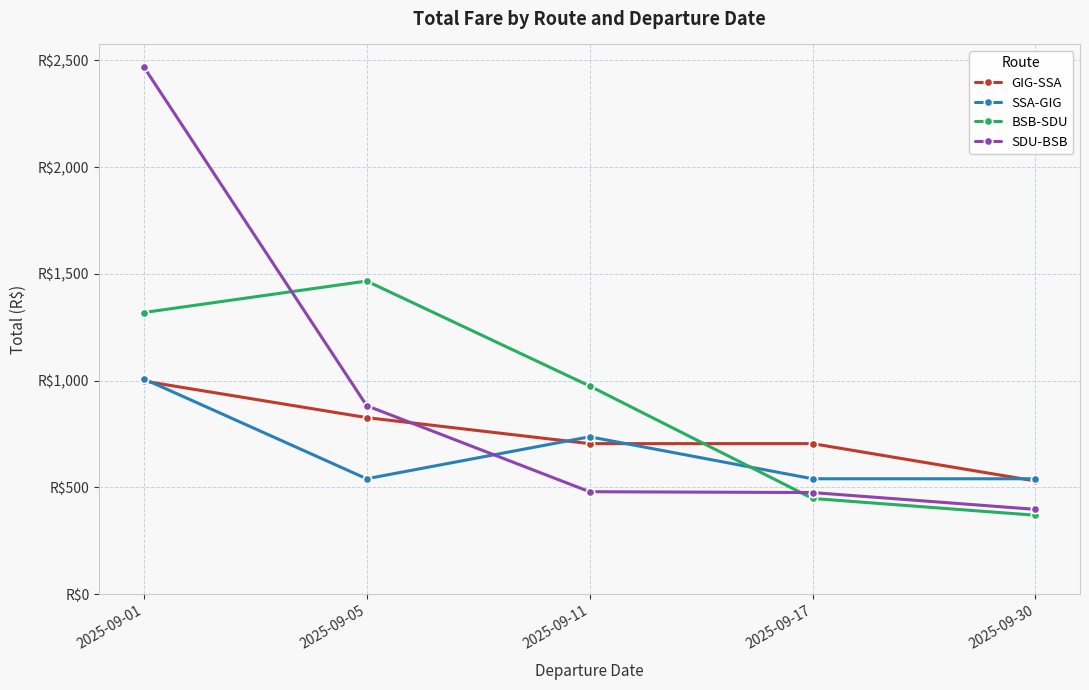

Between 2025-09-17 and 2025-09-11, which is larger?

2025-09-17